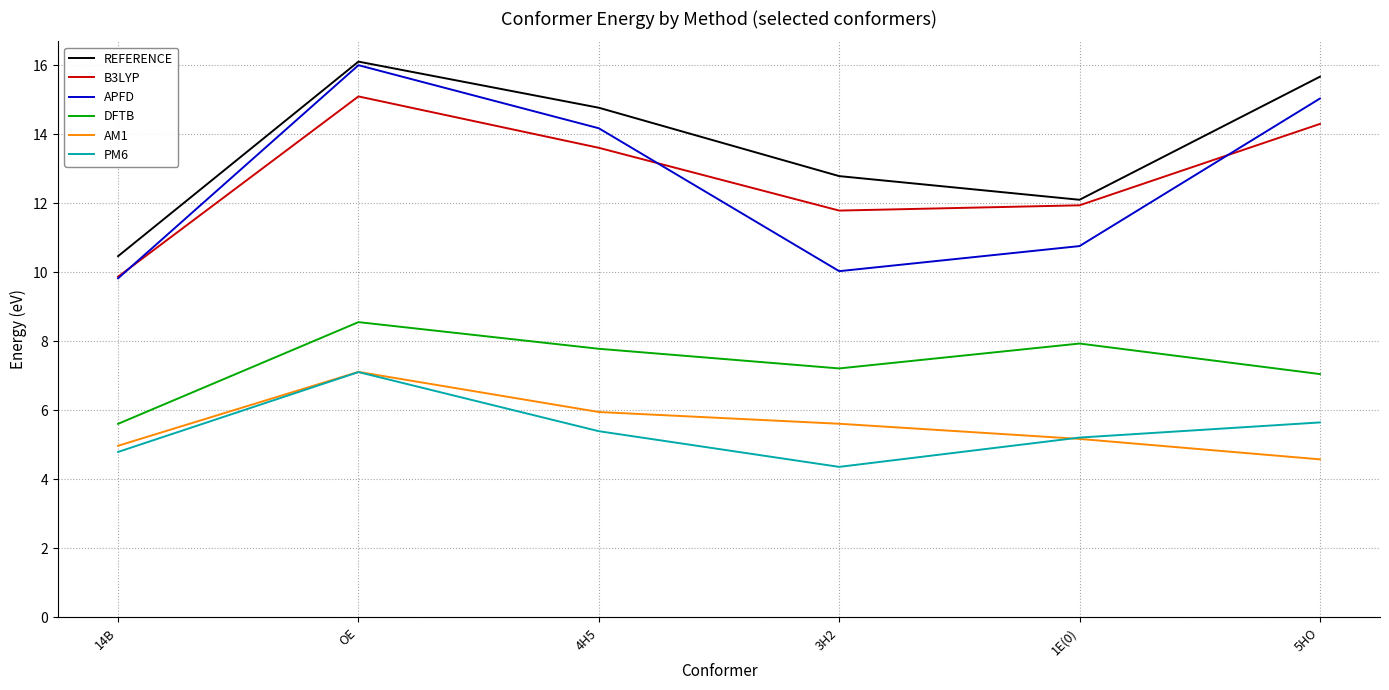

Is it true that AM1 equals 5.2 at 1E(0)?

True